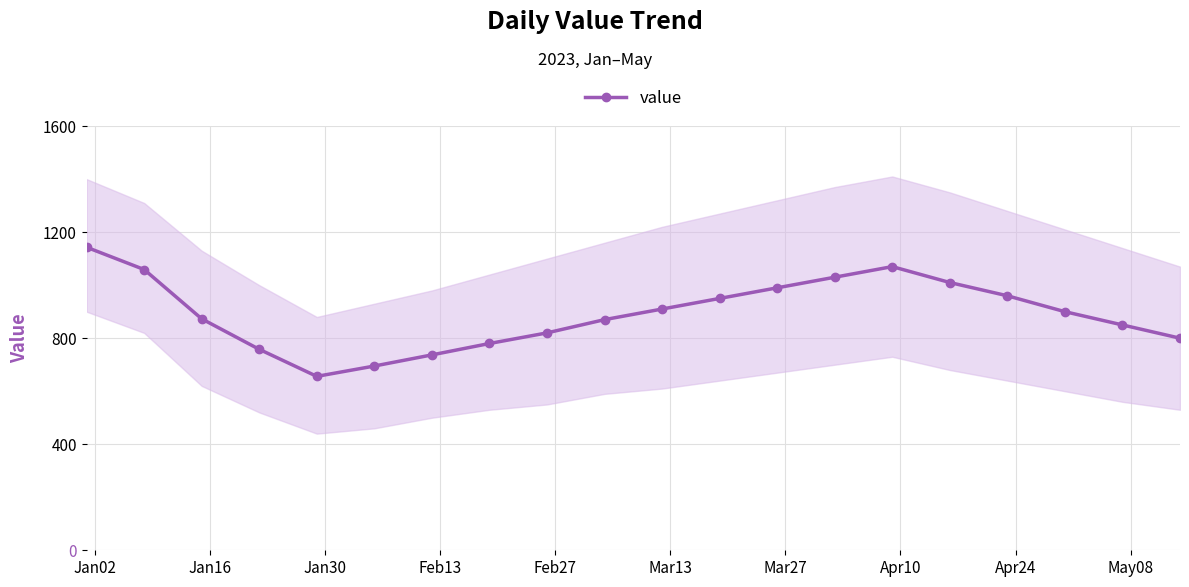

What is the lowest value of the value series?

656